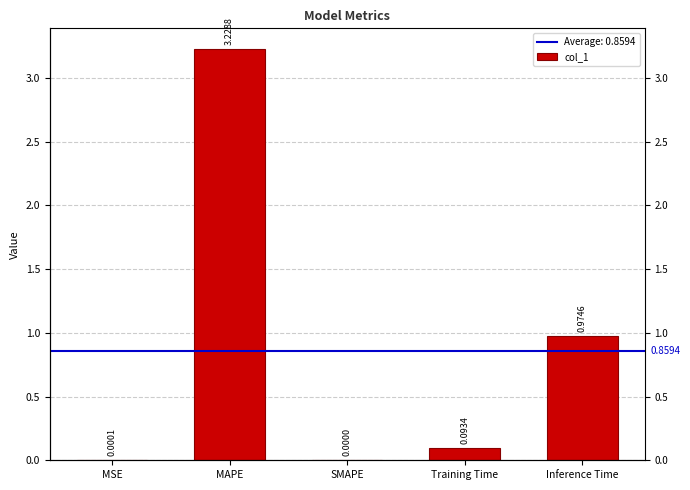

Are the bars horizontal?

No